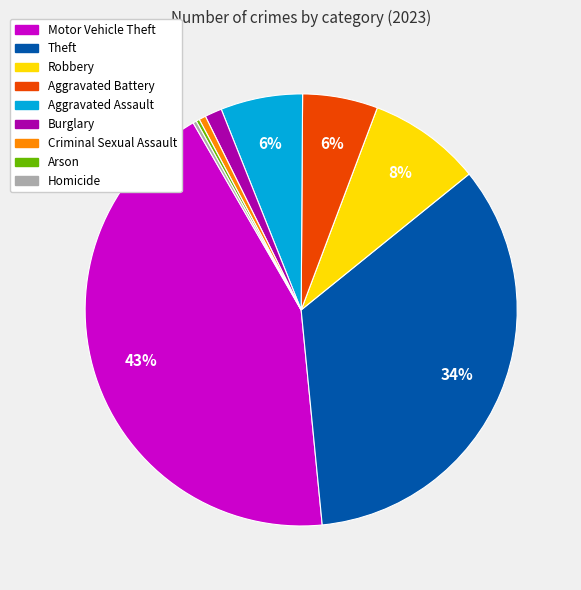

Does any single category account for the majority?

No